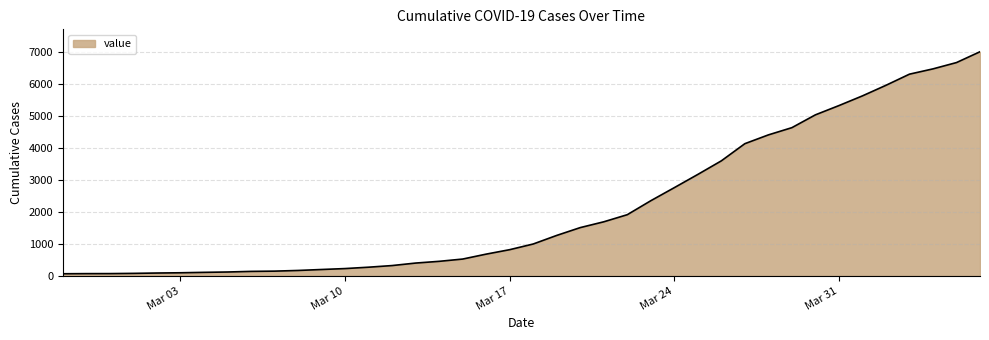

What is the maximum value shown in the chart?

6995